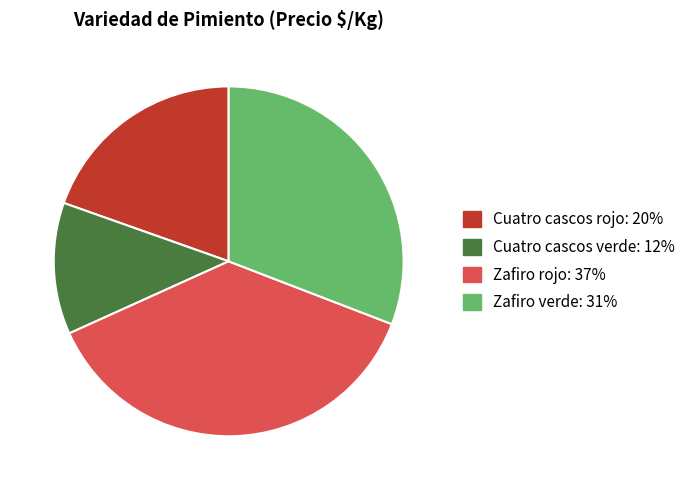

True or false: Zafiro rojo accounts for 37% of the total.

True